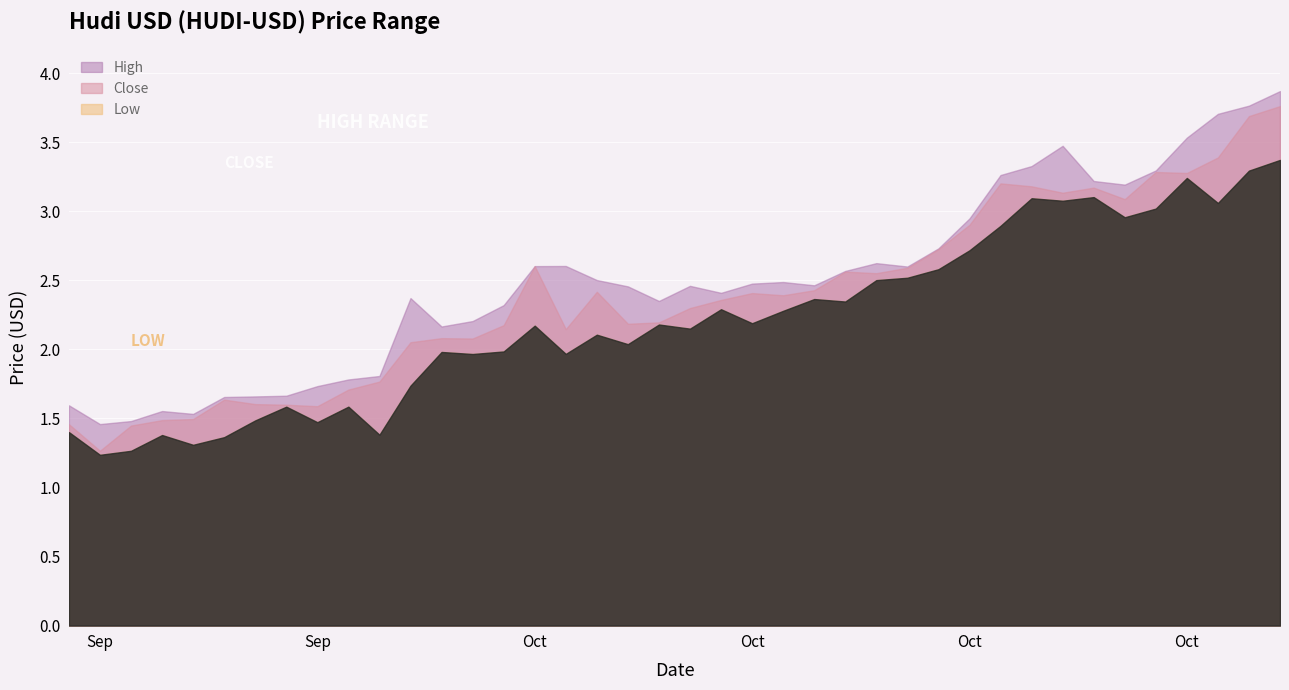

True or false: Low has more than 1 interior local peaks.

True